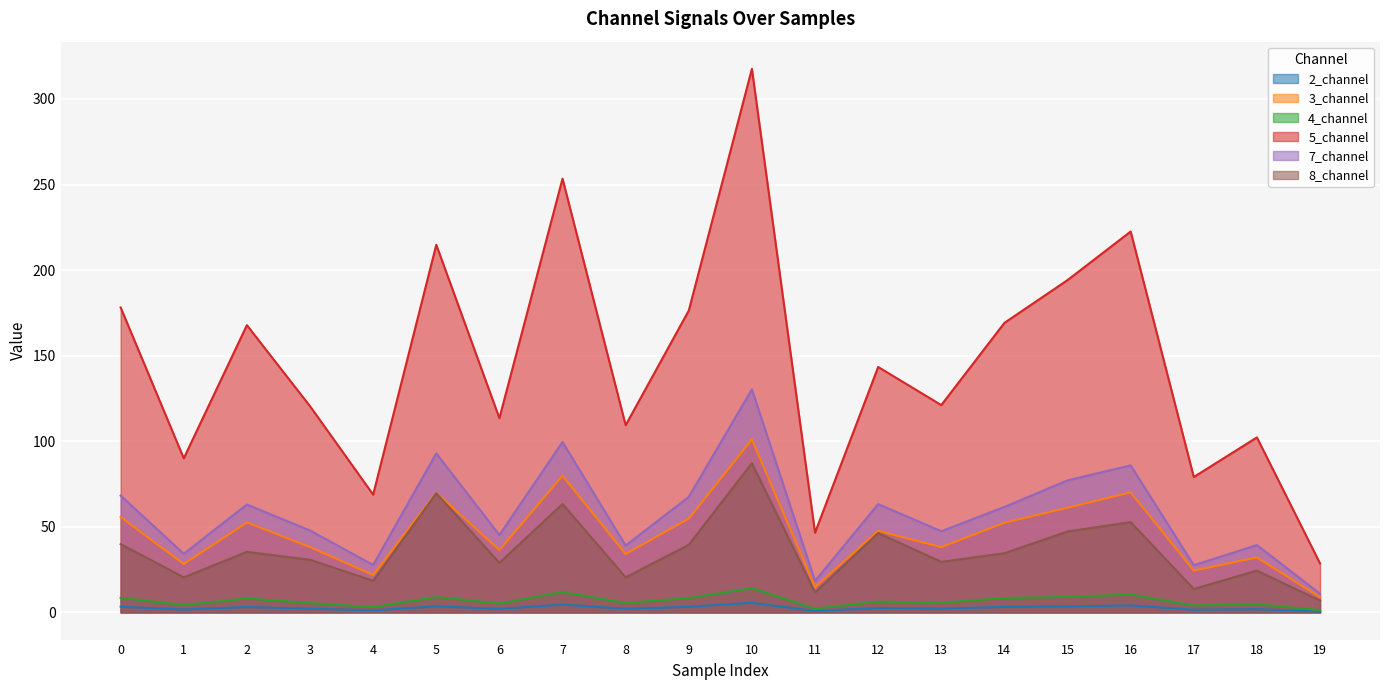

What is the value of the 4_channel point at the 10th from the left?

8.4